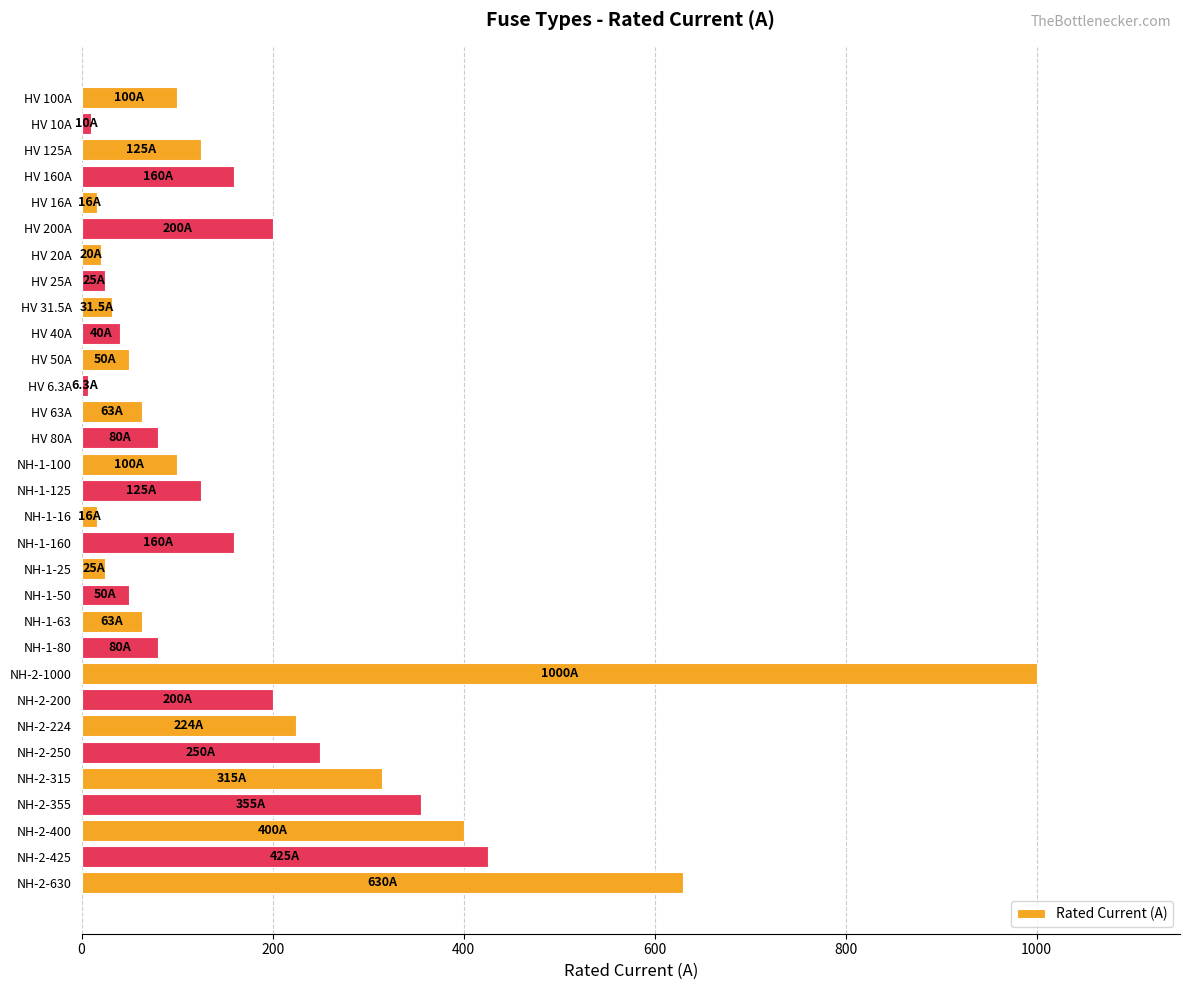

What is the average value?

172.4